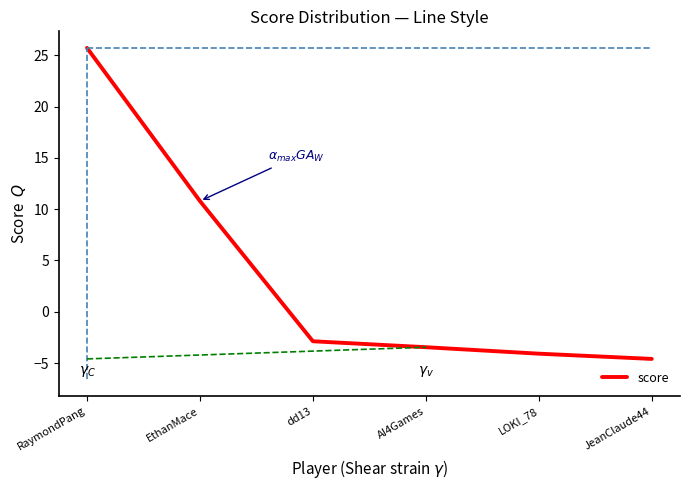

What is the difference between the second highest and second lowest values?

14.9